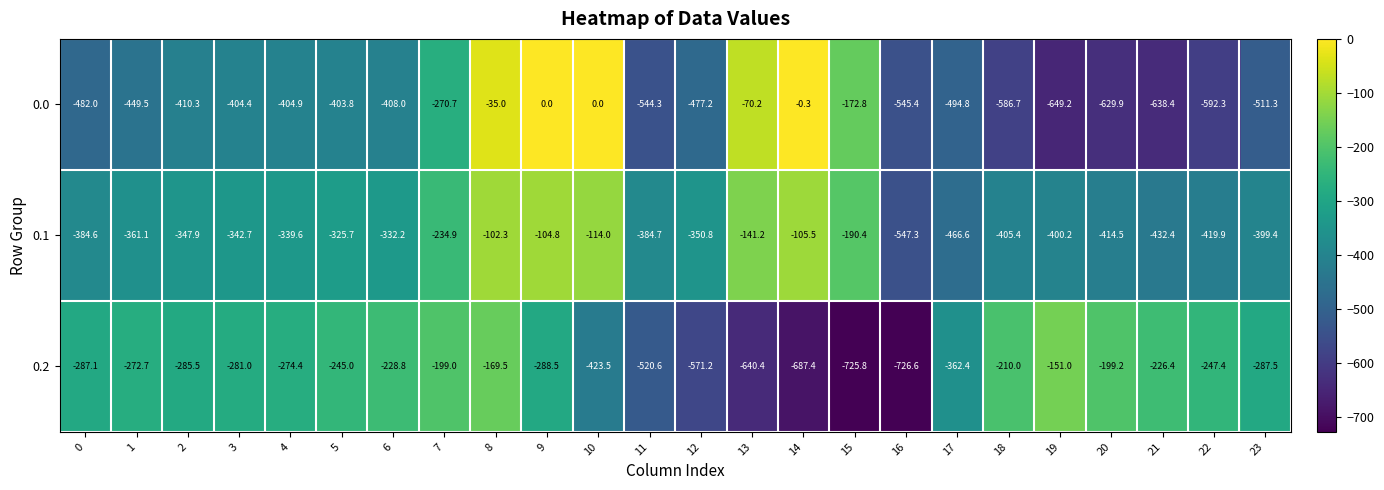

What is the highest value of the 0.1 series?

-102.3